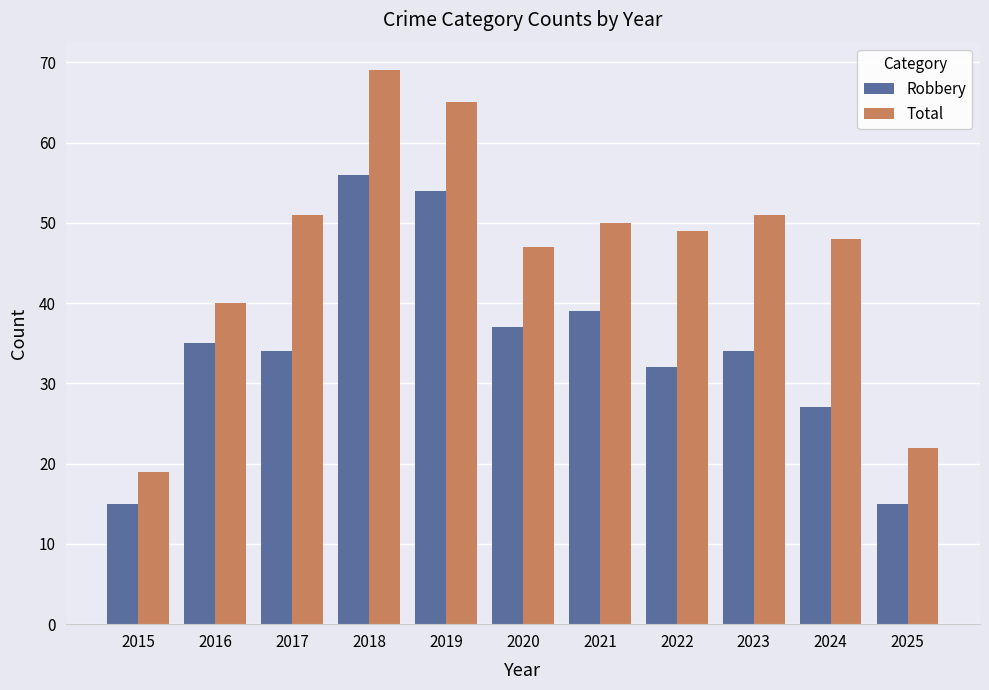

Rank the series at 2015 from highest to lowest value.

Total, Robbery